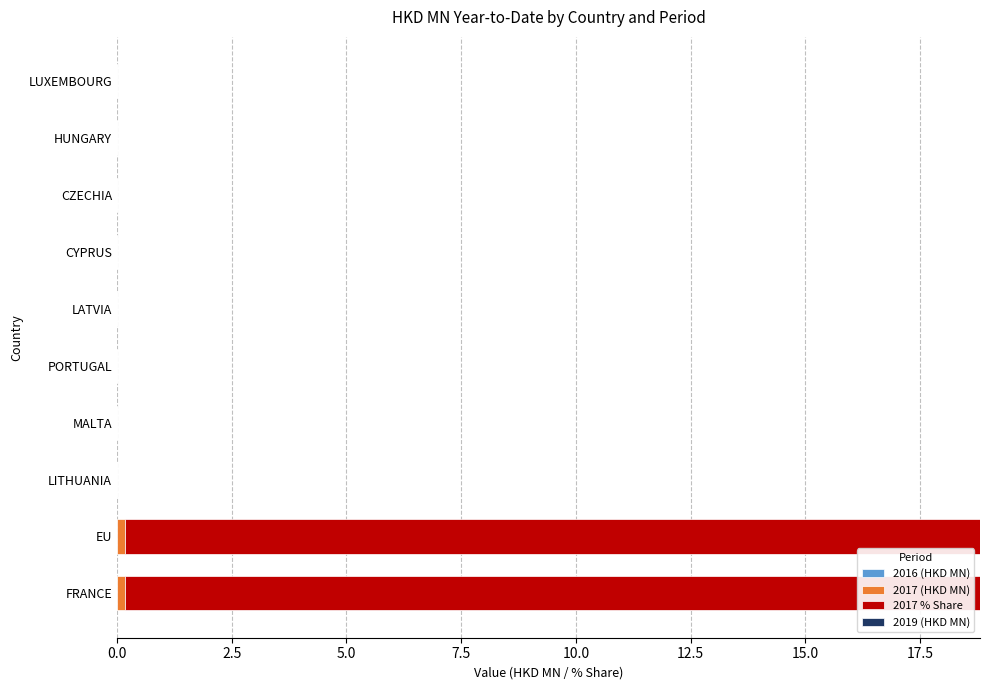

How many series are shown in this chart?

2